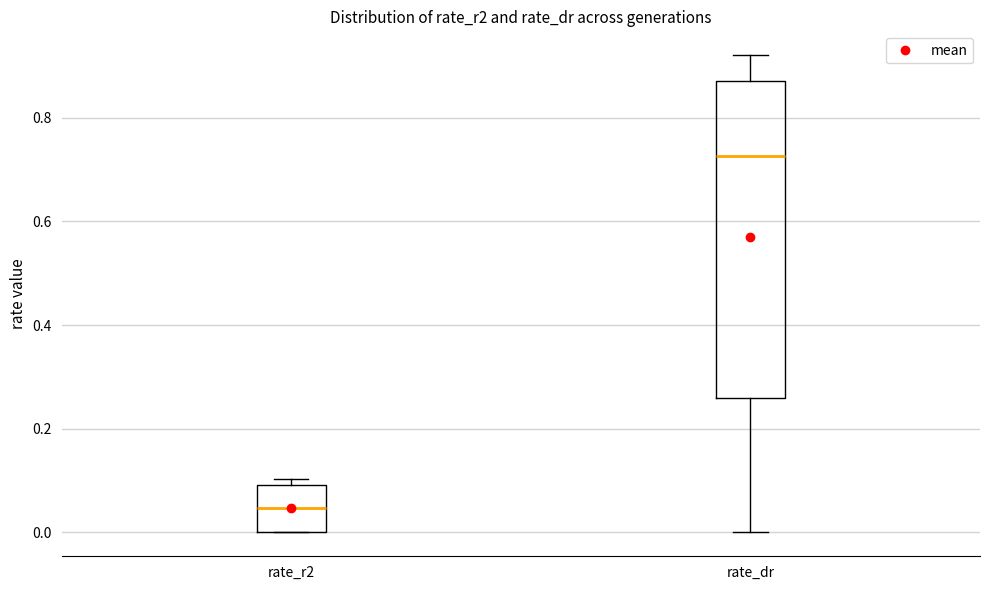

Where is the upper edge of the box for rate_dr on the y-axis? The values are not printed on the chart, so give them approximately, as read against the axis.

0.88